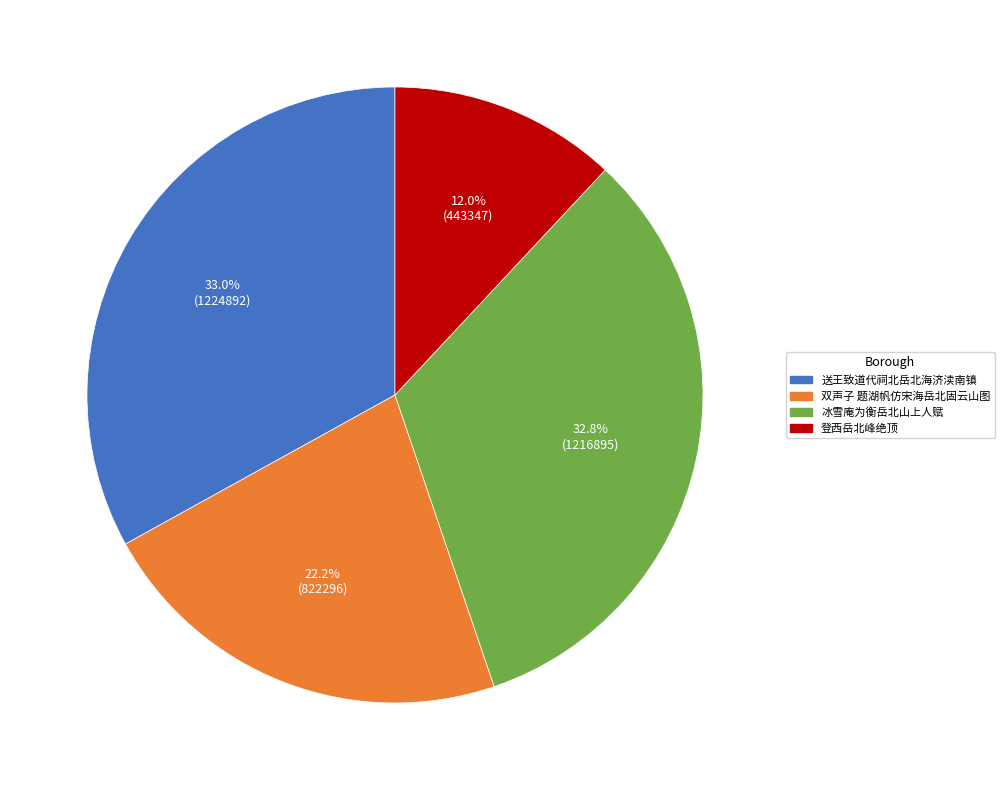

Is 送王致道代祠北岳北海济渎南镇 the majority of the pie?

No